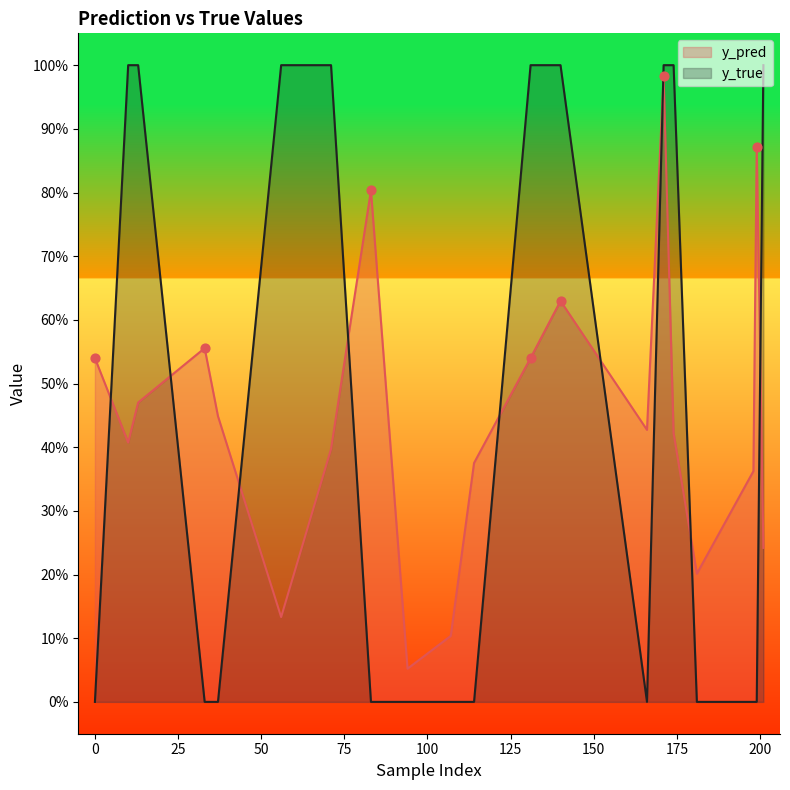

Is the value of y_true at 181 greater than the value of y_pred at 37?

No